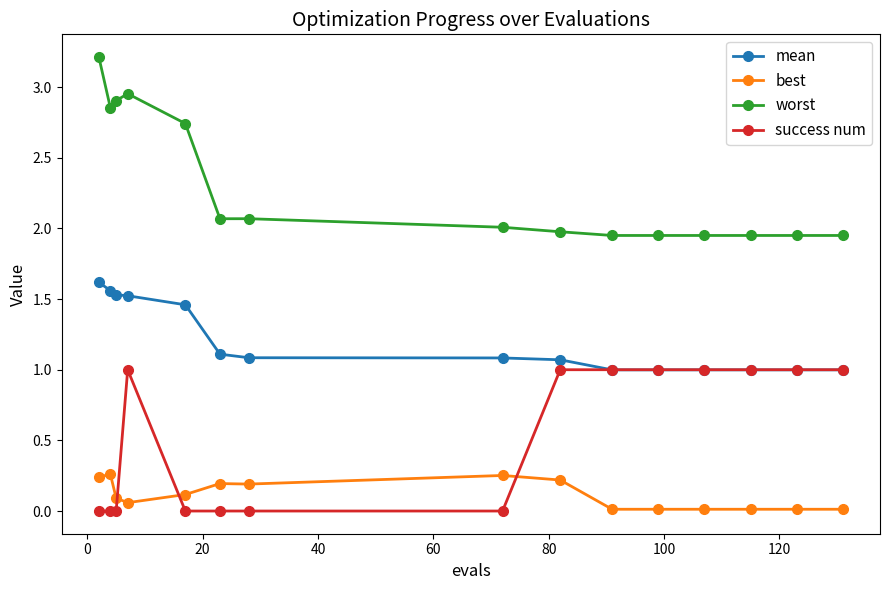

Which series has the largest total across all categories?

worst